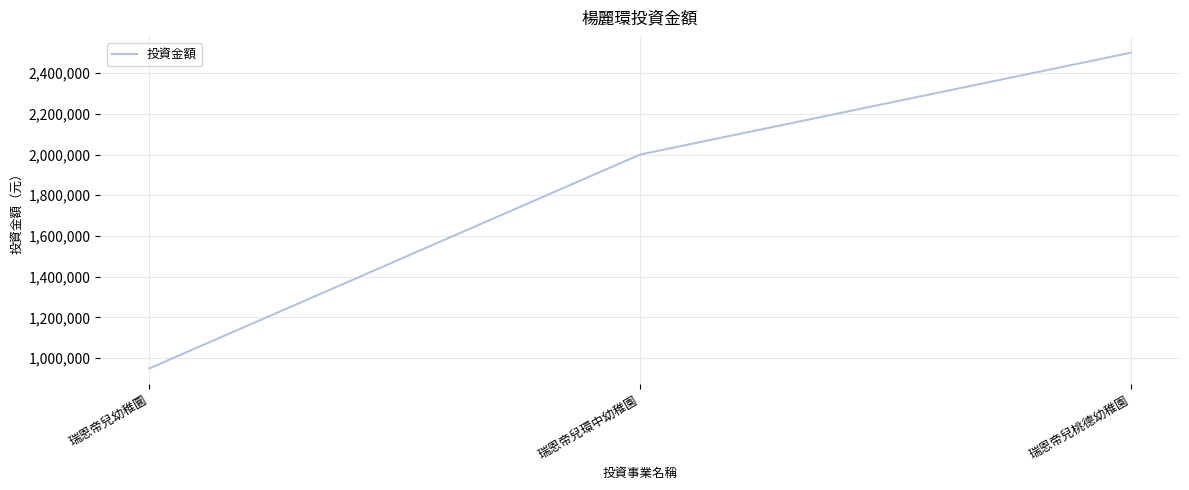

How many distinct data groups are displayed?

1